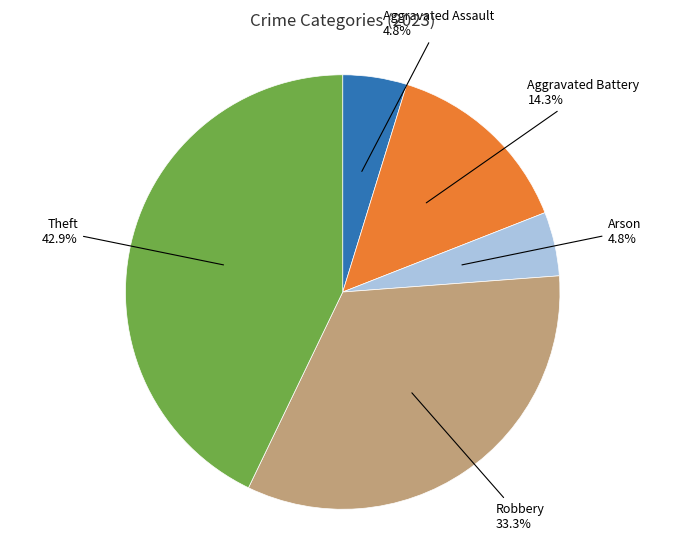

Is there any slice that represents more than half of the pie?

No